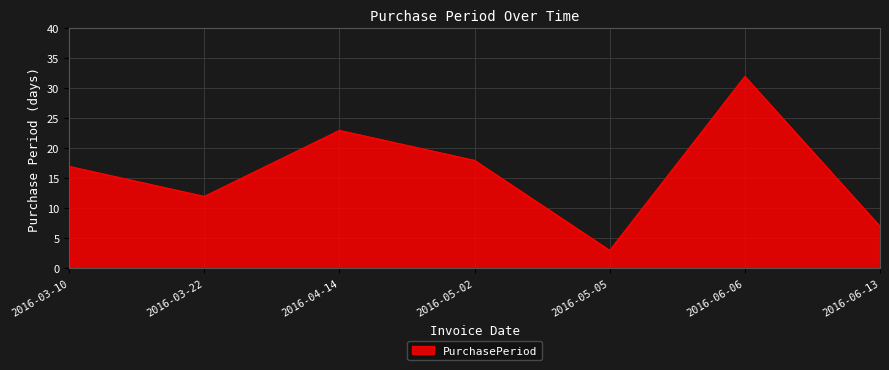

True or false: the data shows 32 at 2016-06-06.

True